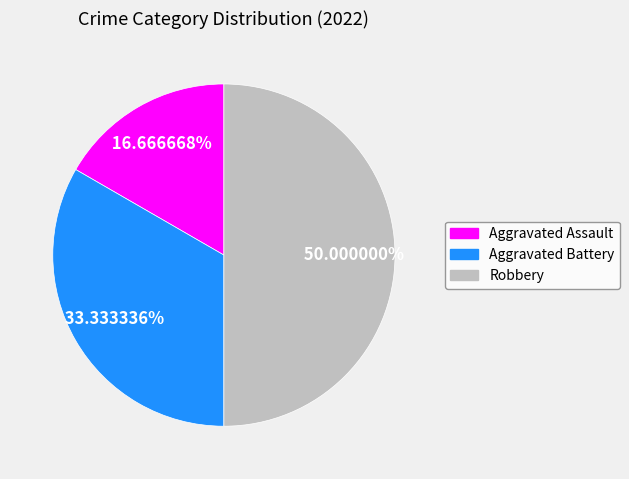

Between Aggravated Battery and Aggravated Assault, which is larger?

Aggravated Battery